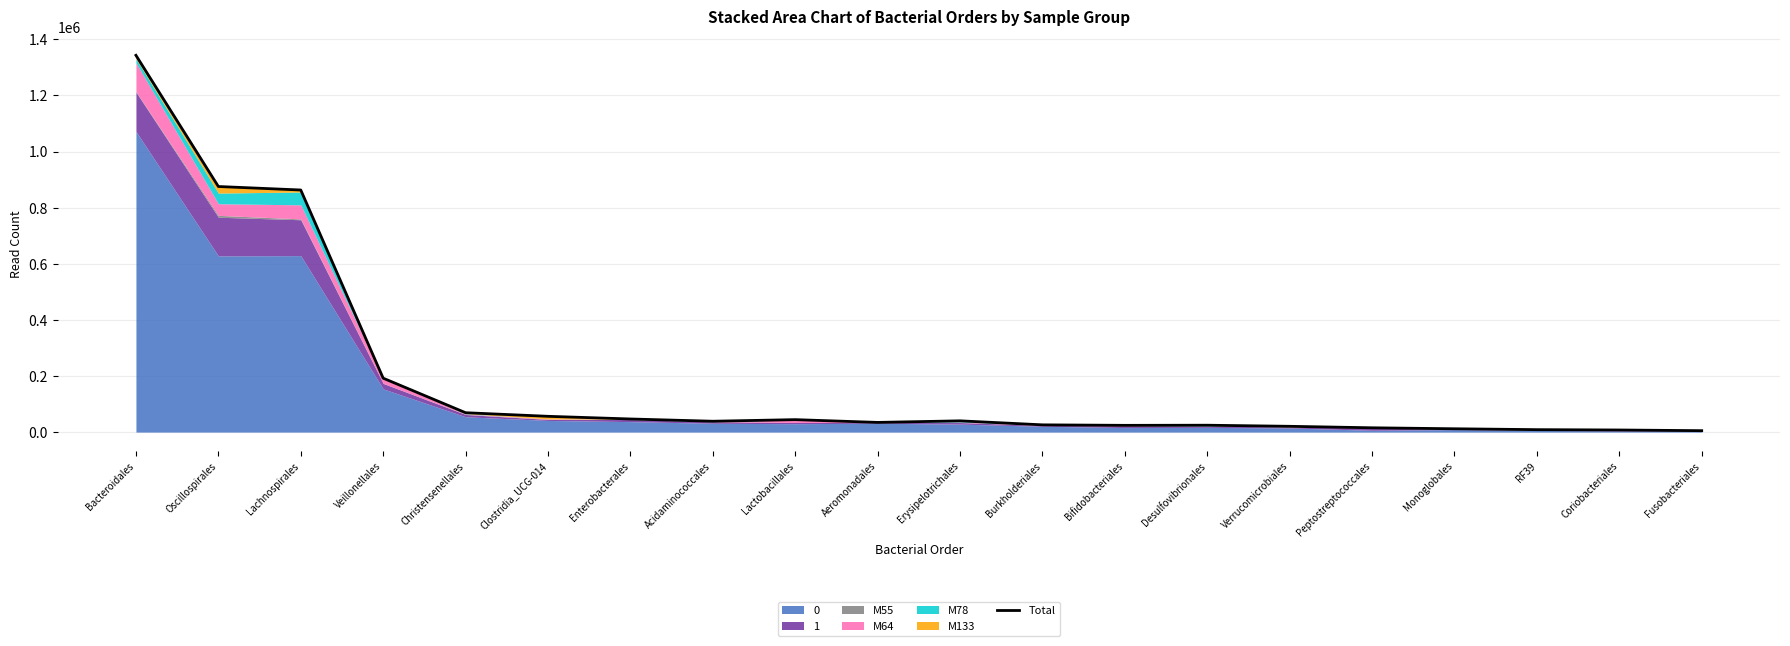

Reading left to right, list all the values displayed in this chart.

1342913	875322	862883	192161	69071	56258	46761	38699	44394	34540	40130	25860	24070	24524	20629	15343	11871	8714	7504	5073